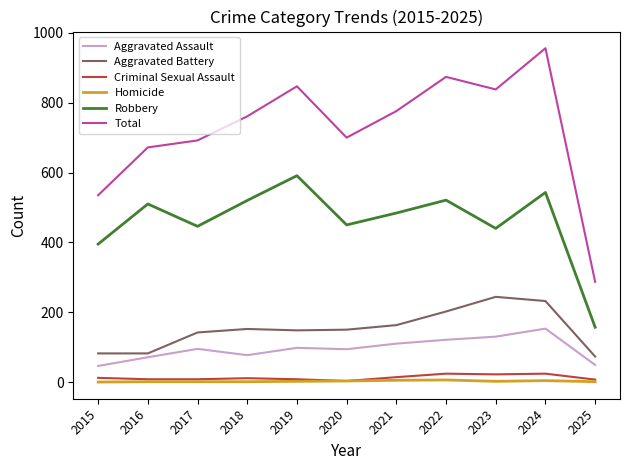

At which category is the sum across all series the highest?

2024